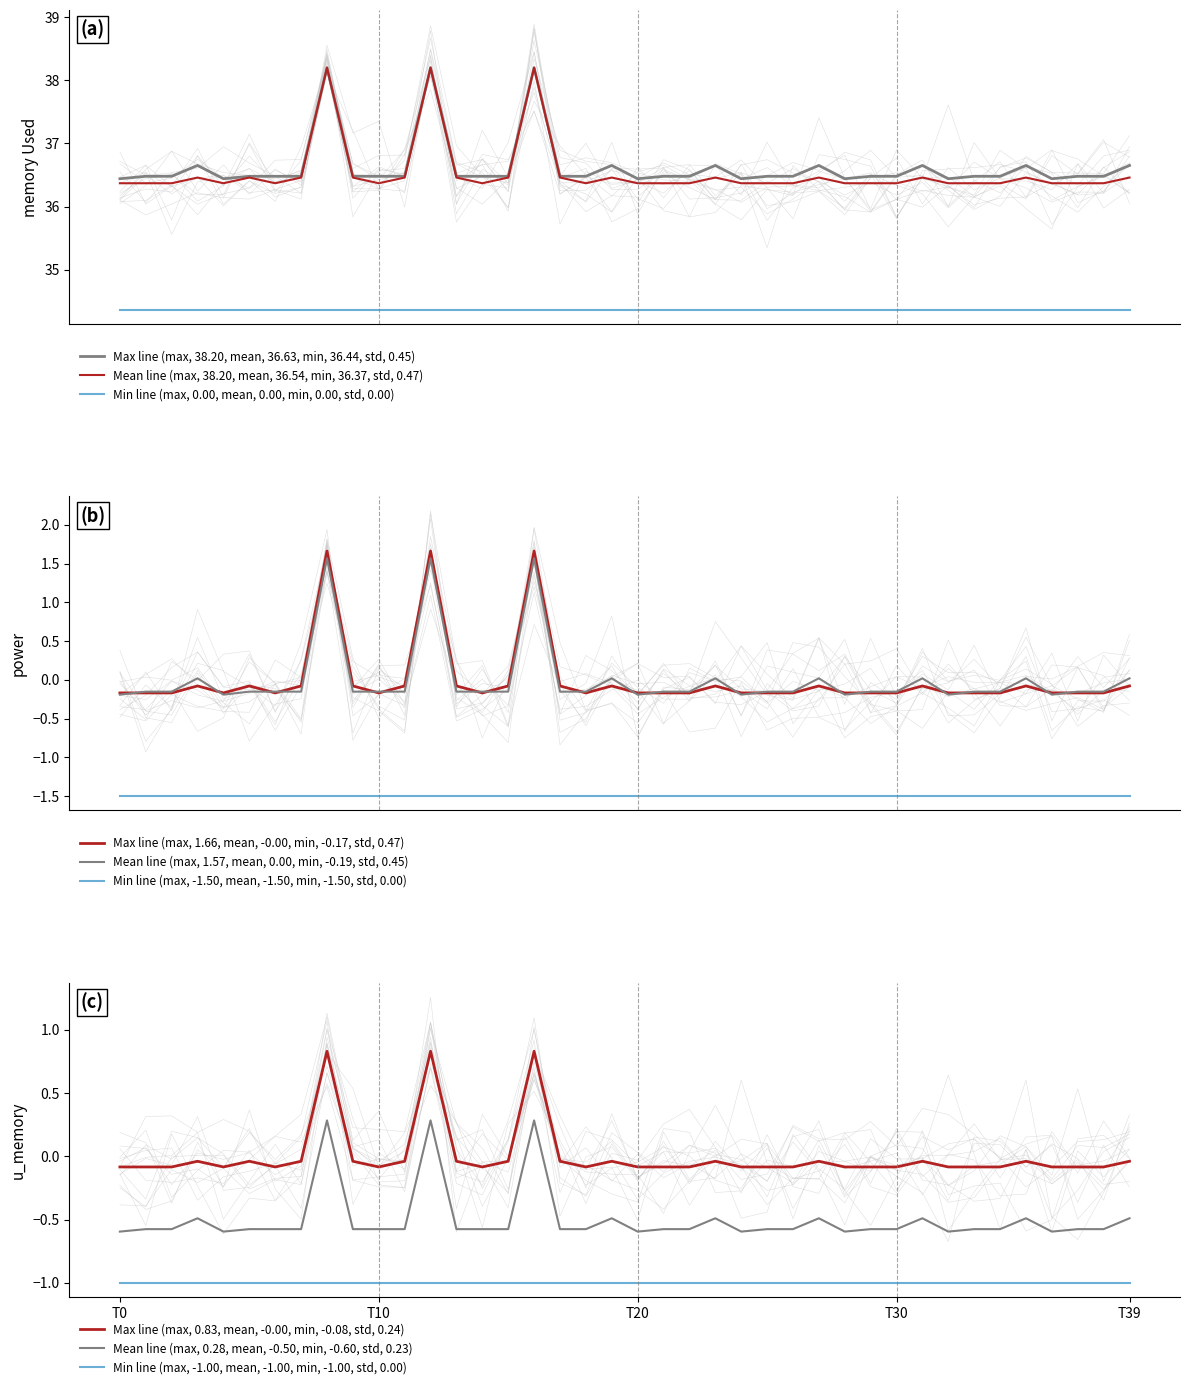

True or false: memory Used and power cross at least once.

False